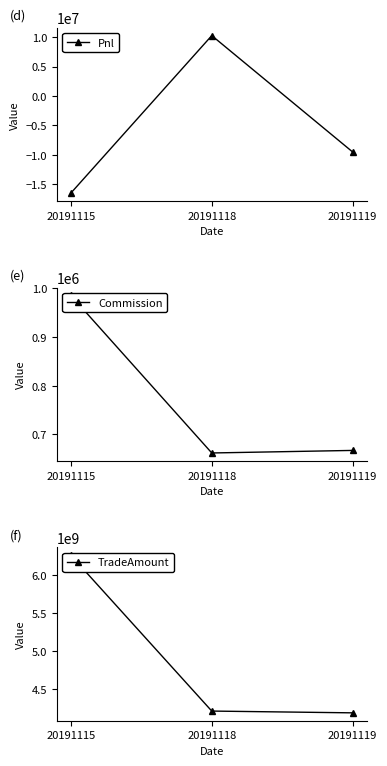

Between 20191115 and 20191118, which series saw the biggest shift?

TradeAmount